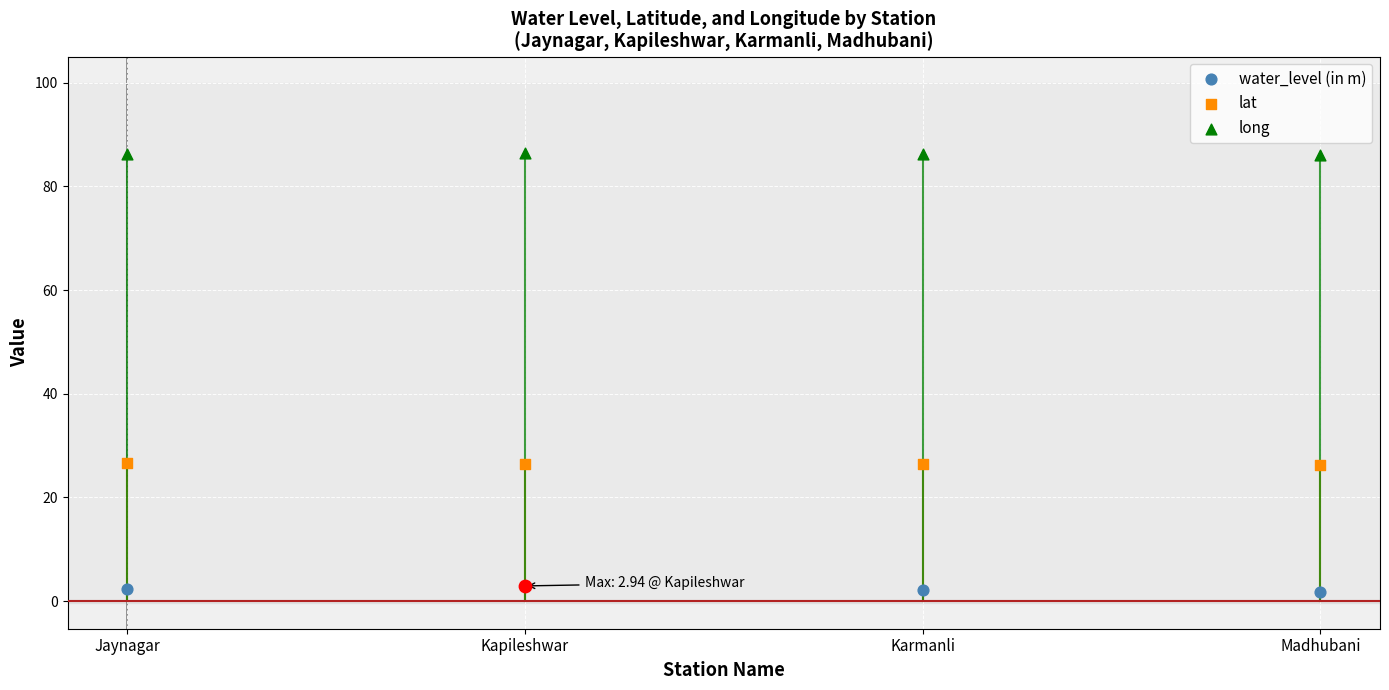

Which series contains the lowest Y value?

water_level (in m)